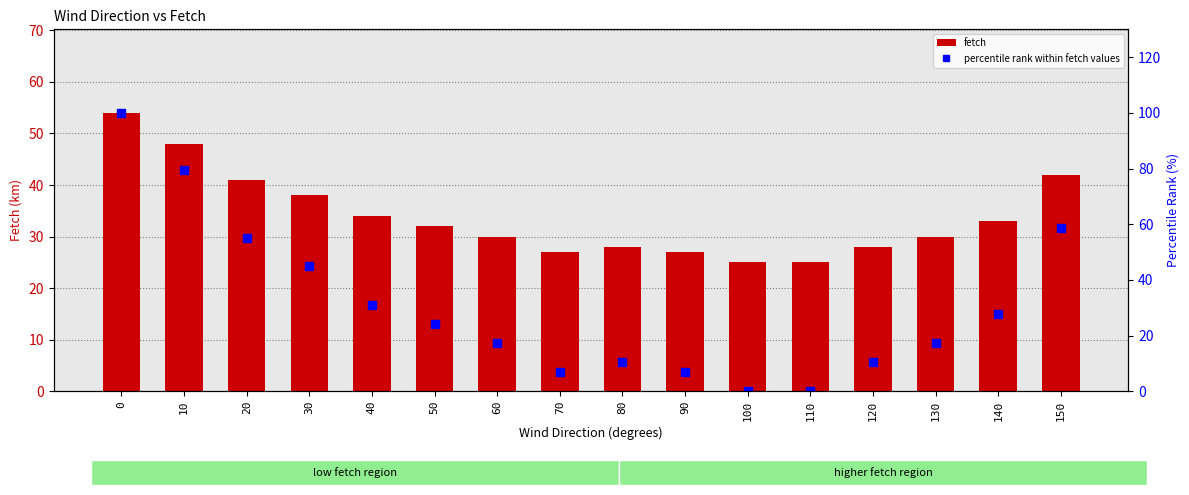

Which series has the largest total across all categories?

fetch